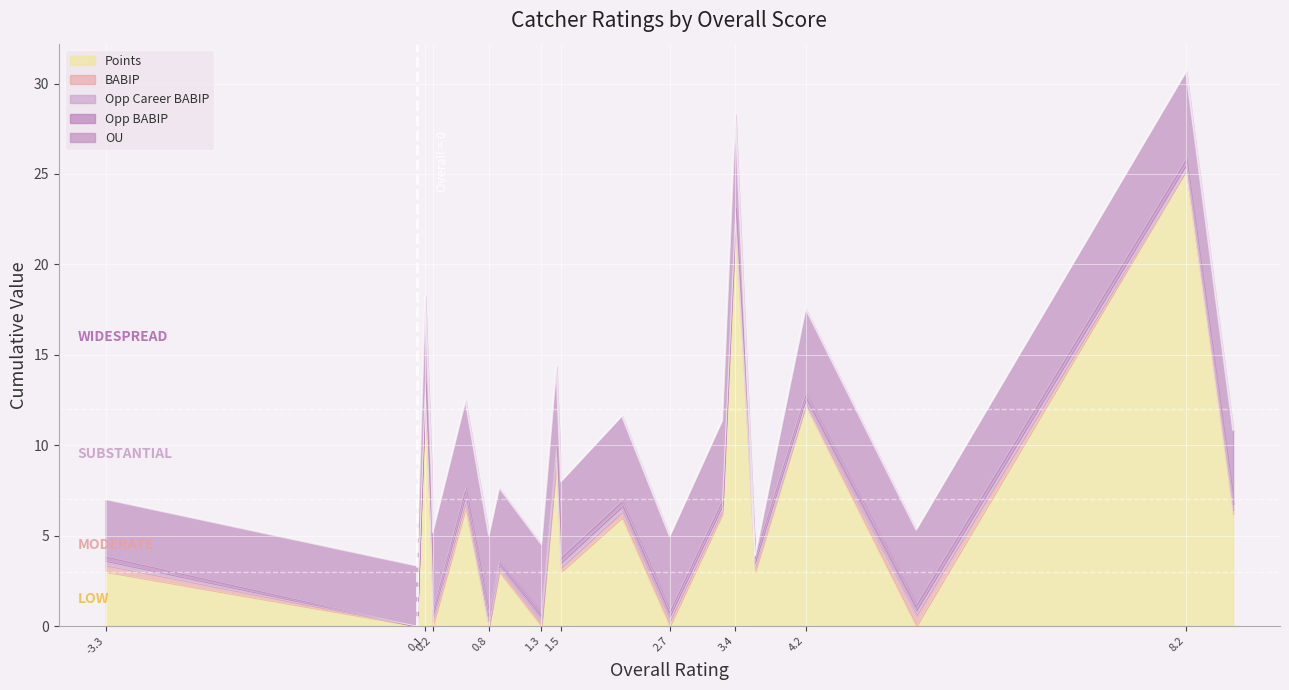

How many data points in OU are less than 4?

5